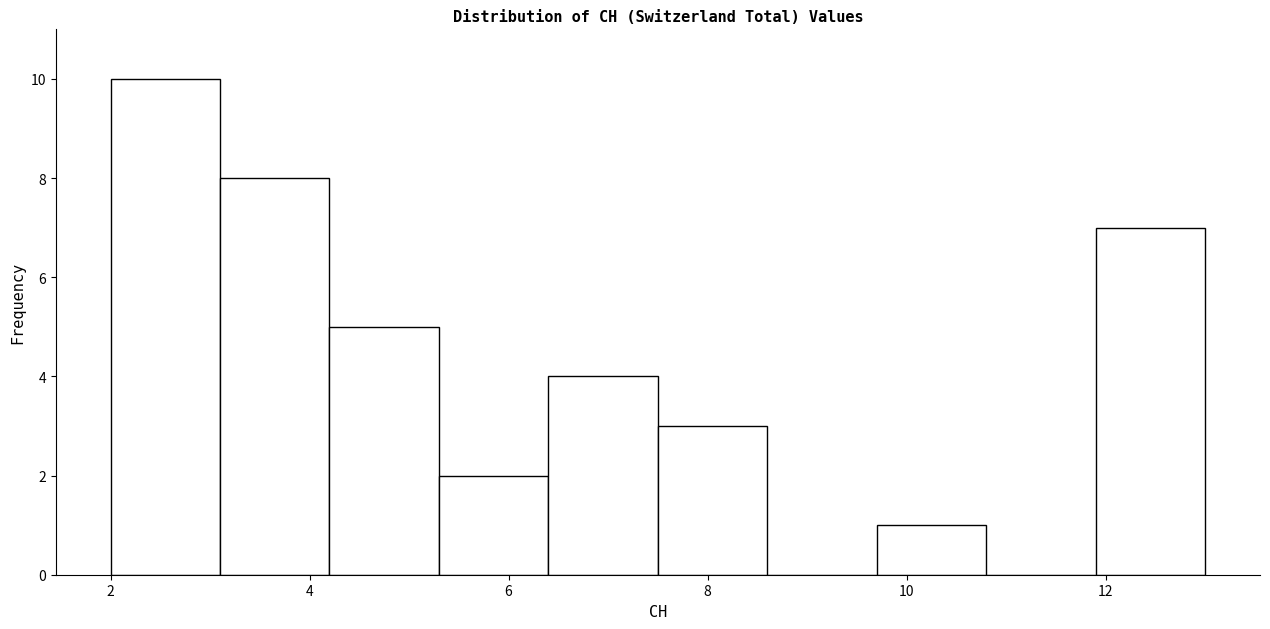

Reading left to right, transcribe this chart: for each bar, give the range it covers on the x-axis and its height. Neither the bar edges nor the heights are printed on the chart, so give them approximately, as read against the axes.

2.0 to 3.1: 10
3.1 to 4.2: 8
4.2 to 5.3: 5
5.3 to 6.4: 2
6.4 to 7.5: 4
7.5 to 8.6: 3
8.6 to 9.7: 0
9.7 to 10.8: 1
10.8 to 11.9: 0
11.9 to 13.0: 7